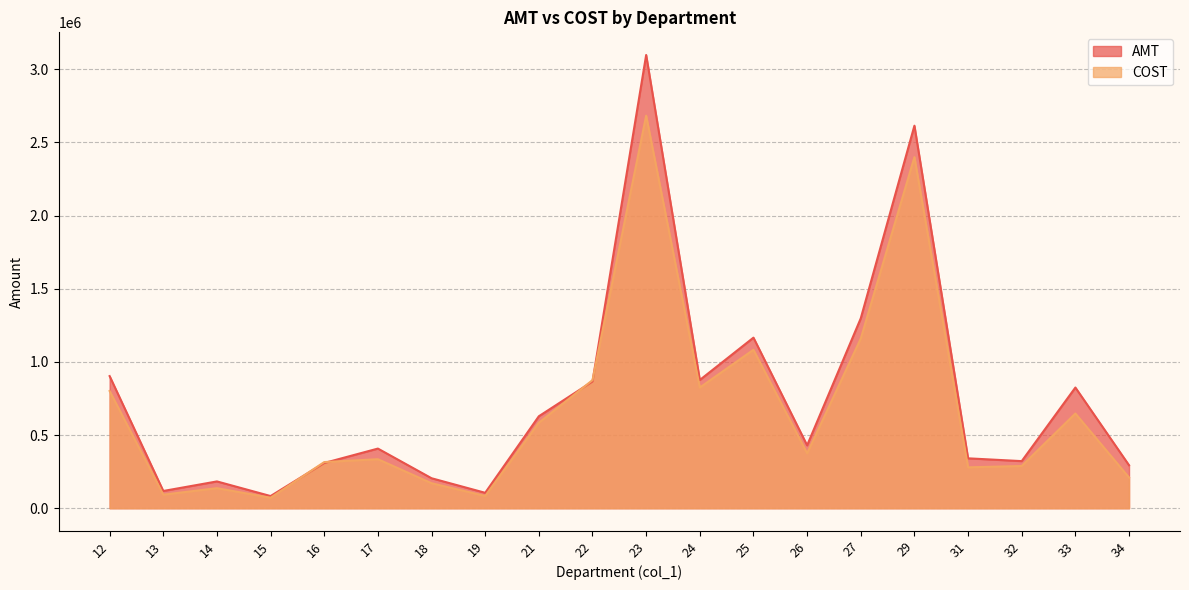

Where is COST nearest to the value 1377603?

27